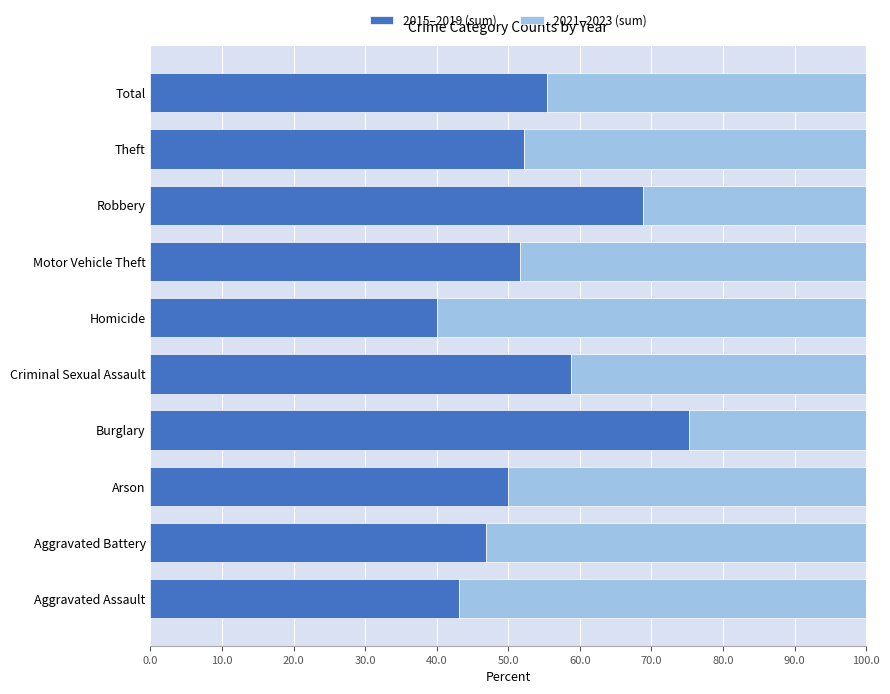

What is the maximum value for 2015–2019 (sum)?

75.2